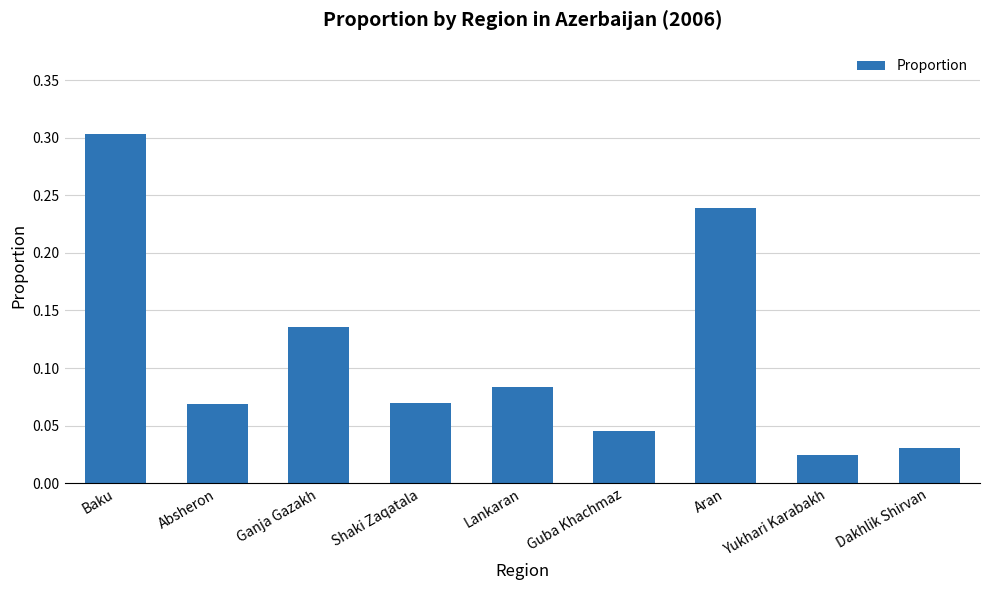

What is the difference between the maximum and second lowest values?

0.3